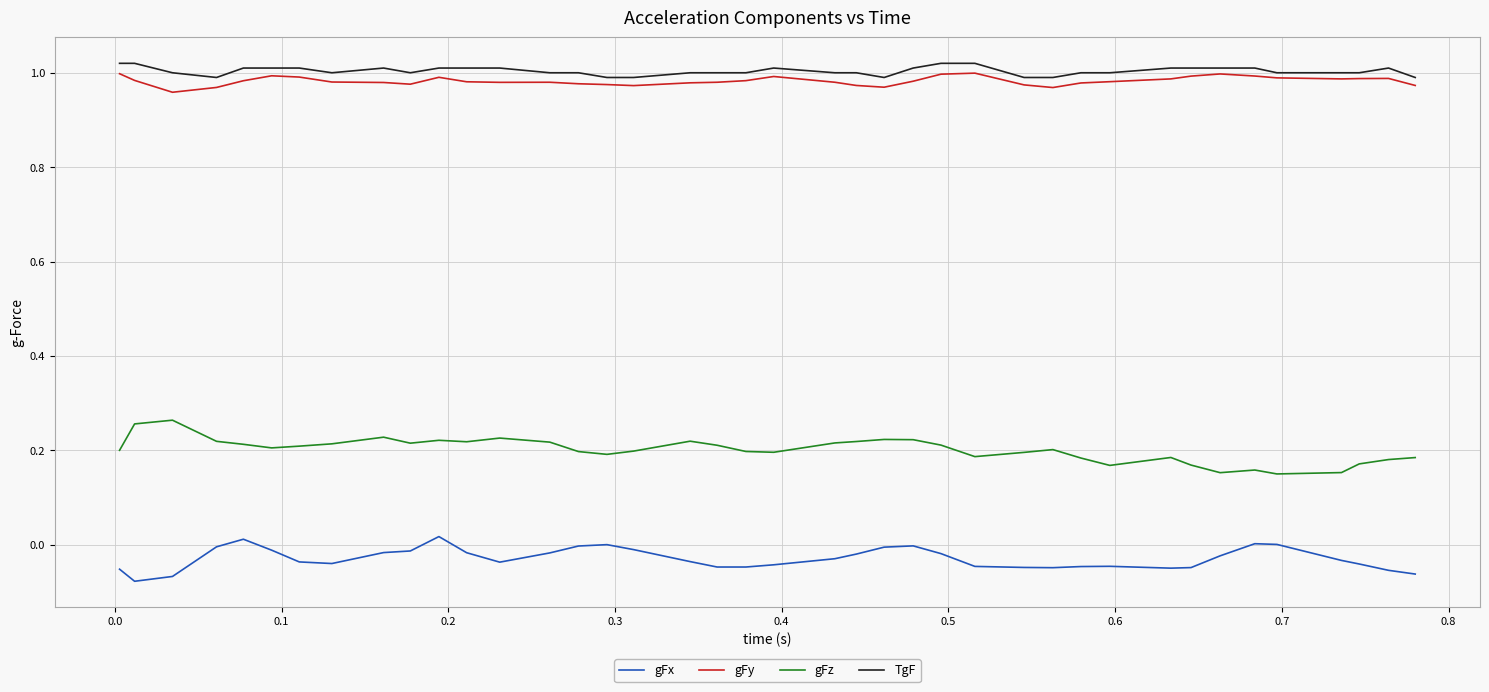

True or false: TgF and gFz intersect in this chart.

False